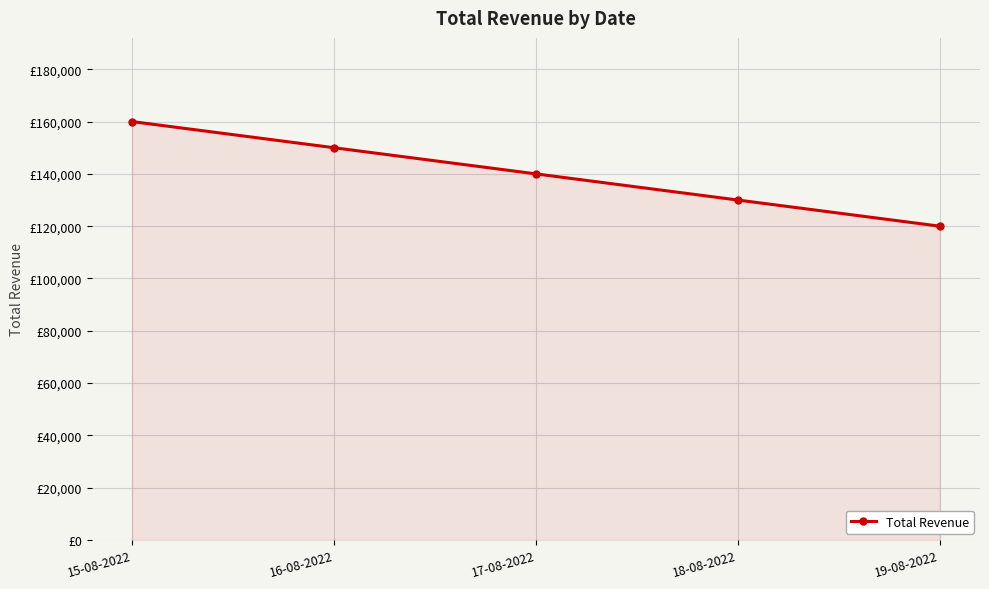

True or false: the data has more than 0 interior local peaks.

False